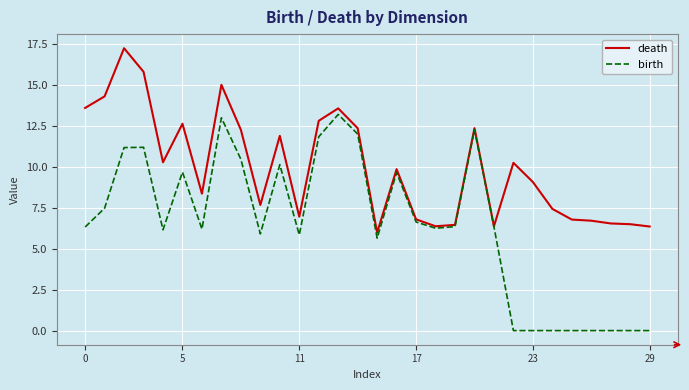

Which series has the largest total across all categories?

death